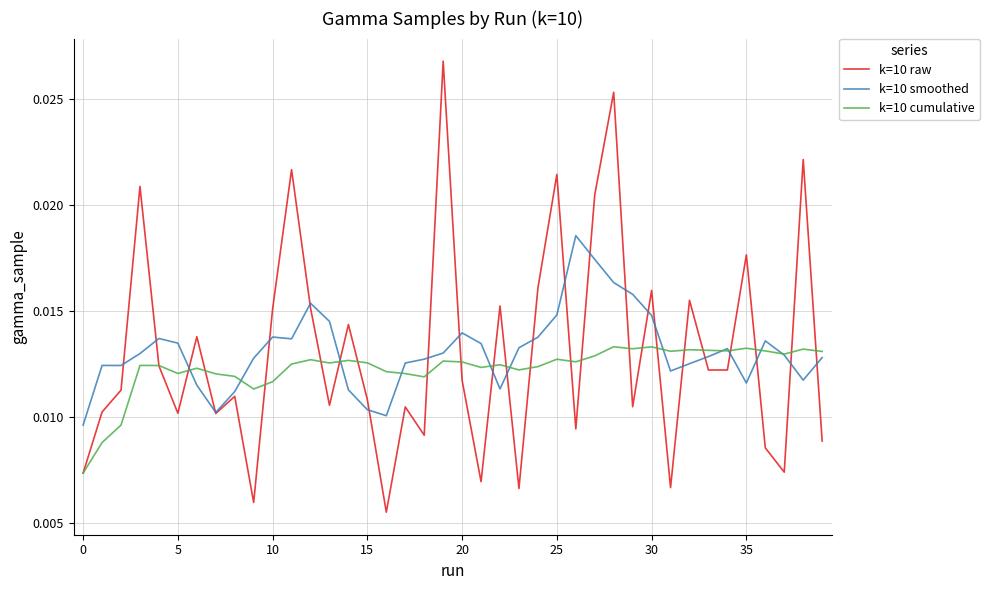

How many intersections are there between k=10 smoothed and k=10 raw?

24